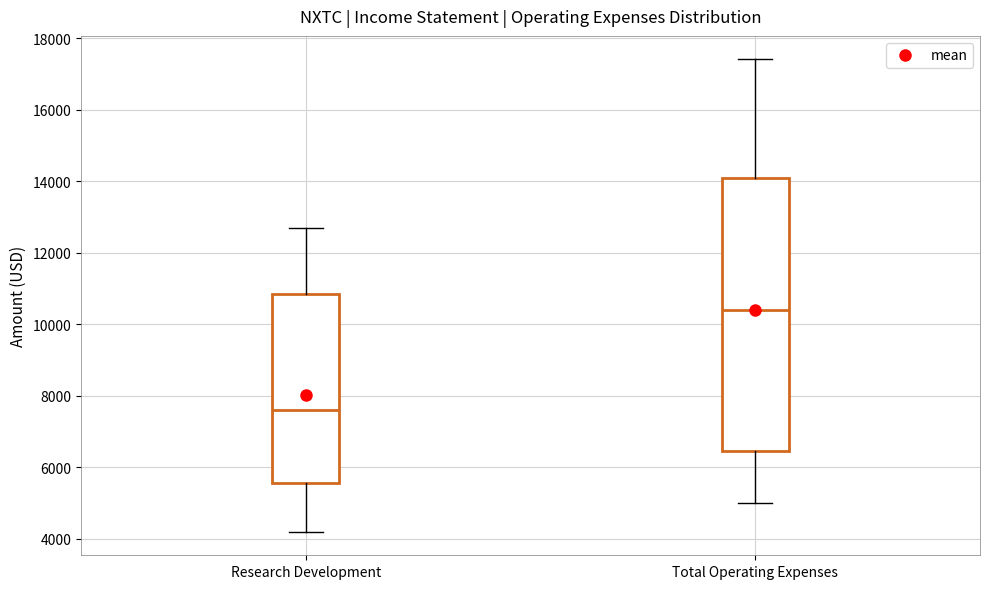

Where is the lower edge of the box for Research Development on the y-axis? The values are not printed on the chart, so give them approximately, as read against the axis.

5600